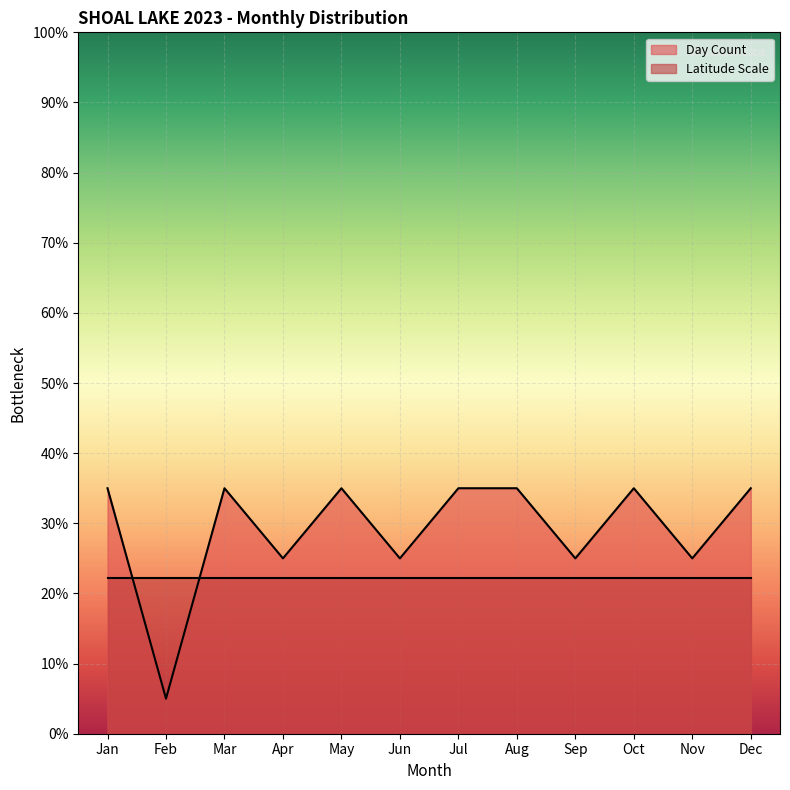

What is the difference between the maximum and minimum values?

30